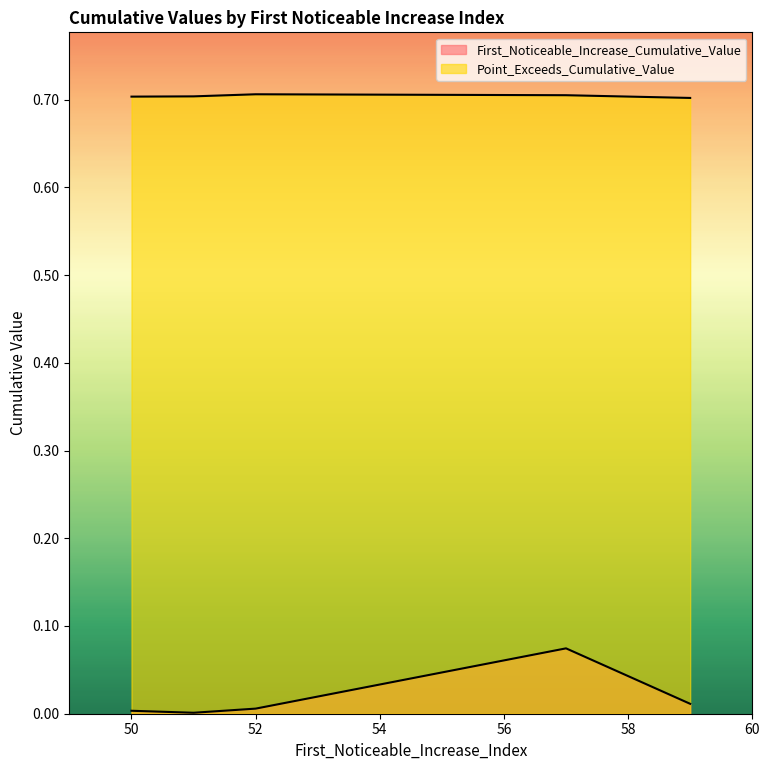

True or false: First_Noticeable_Increase_Cumulative_Value and Point_Exceeds_Cumulative_Value intersect in this chart.

False